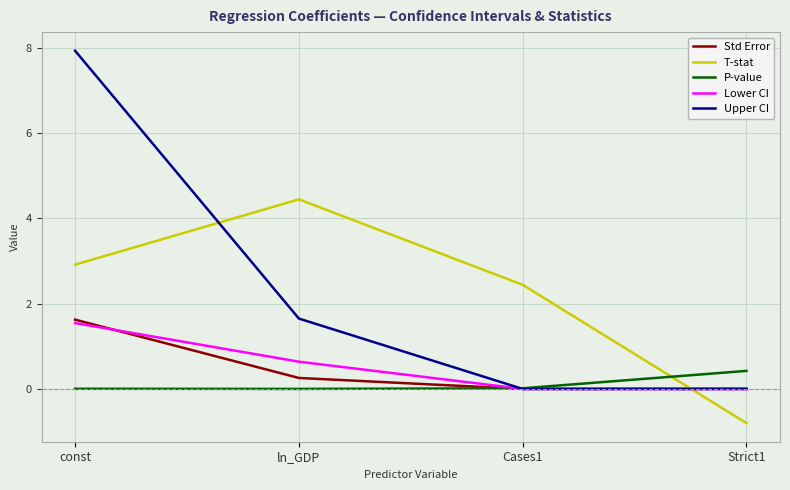

How many positive values does the T-stat series have?

3